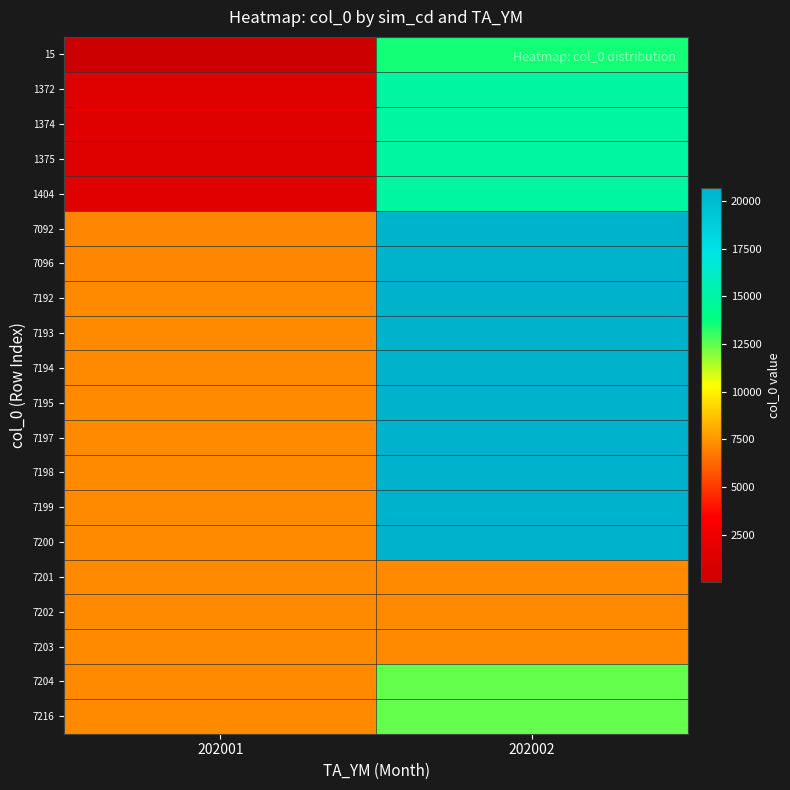

How many series are shown in this chart?

20